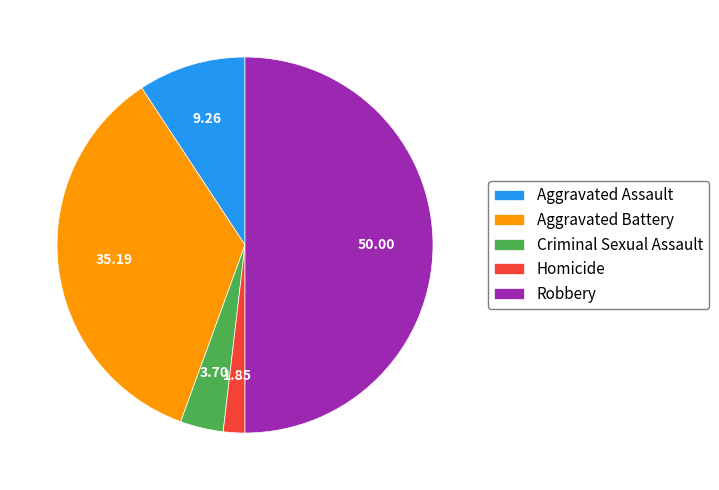

Which category has the smallest portion of the pie?

Homicide